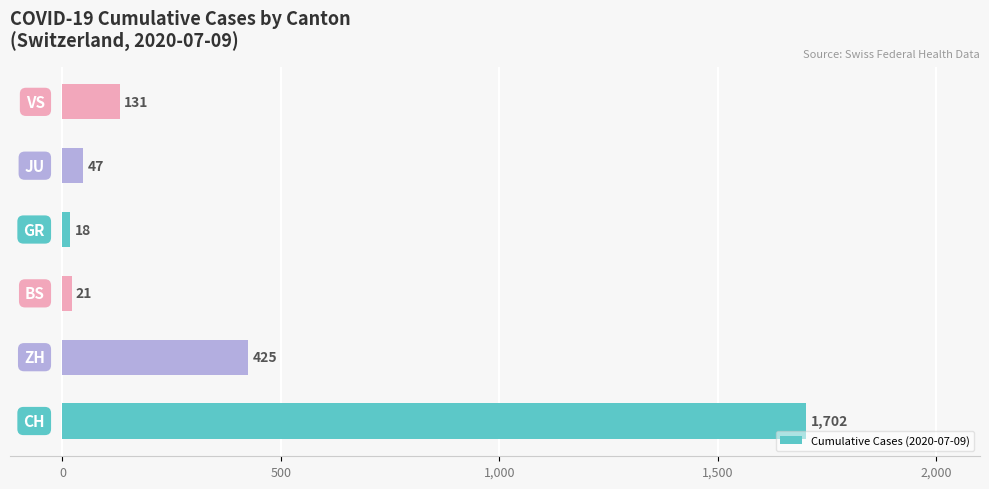

What is the average value?

391